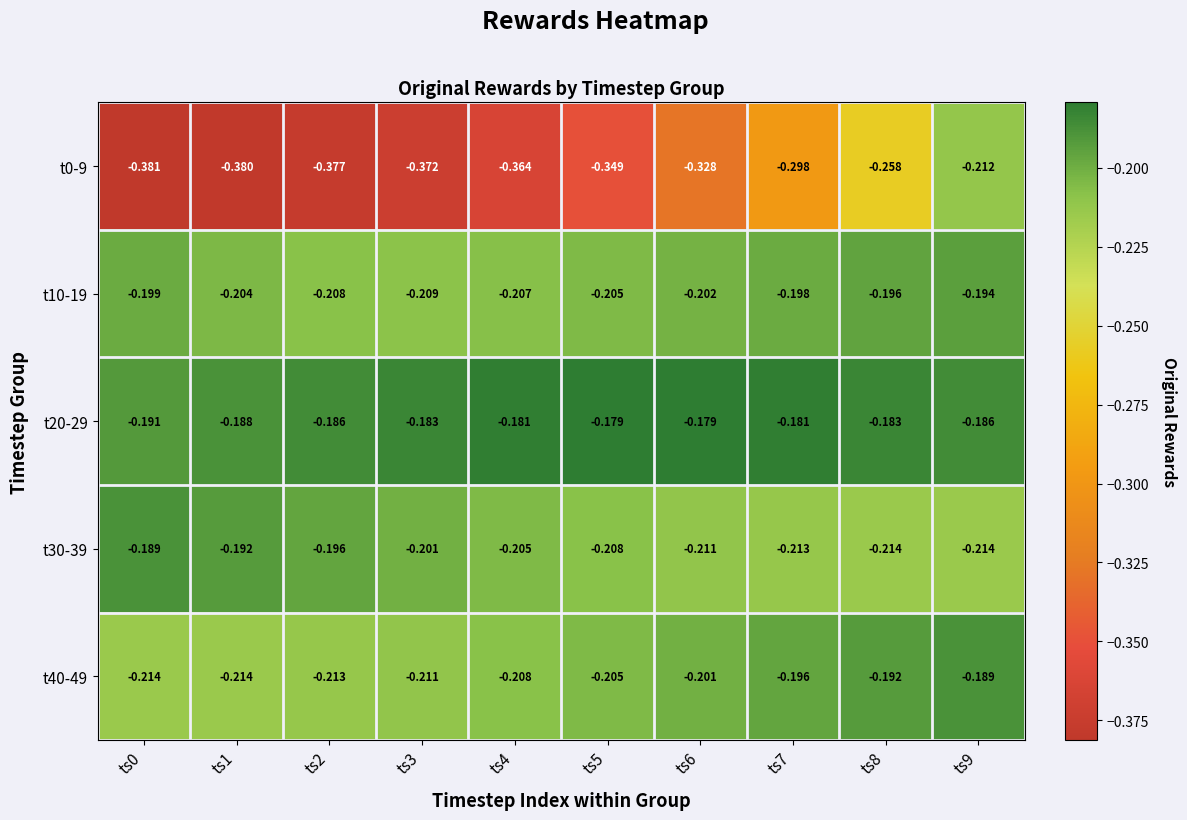

Is the value of t30-39 at ts1 greater than the value of t0-9 at ts6?

Yes